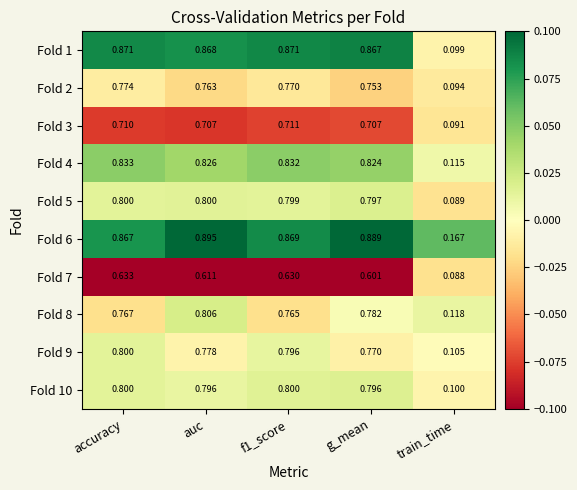

Count the number of categories in the chart.

5